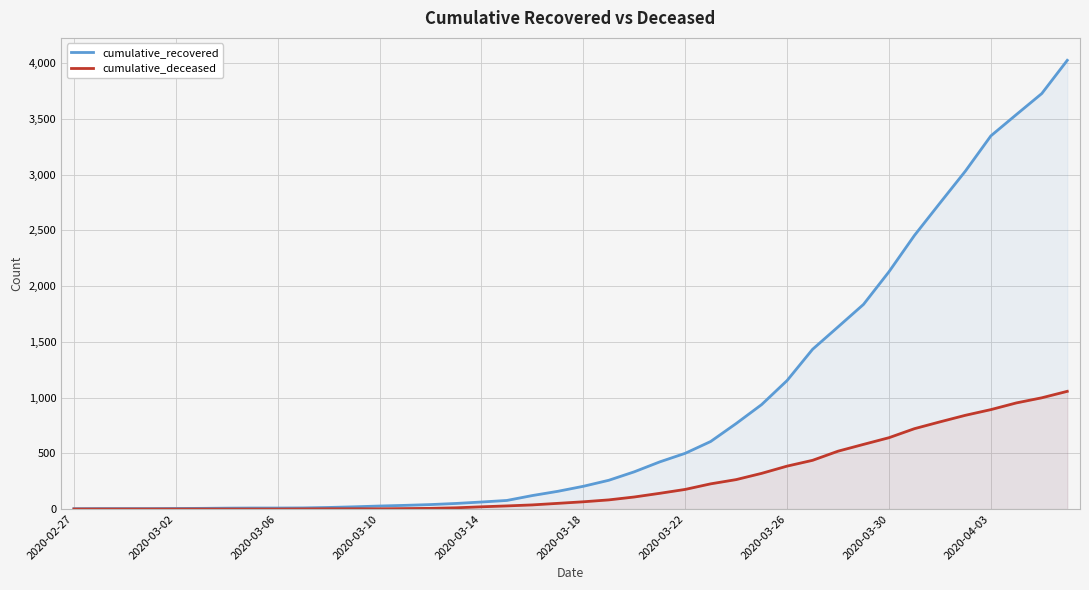

True or false: cumulative_recovered and cumulative_deceased cross at least once.

False